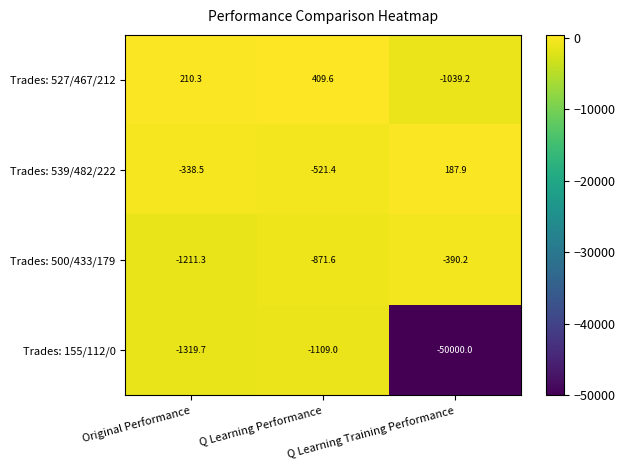

Which series changed the most between Original Performance and Q Learning Performance?

Trades: 500/433/179